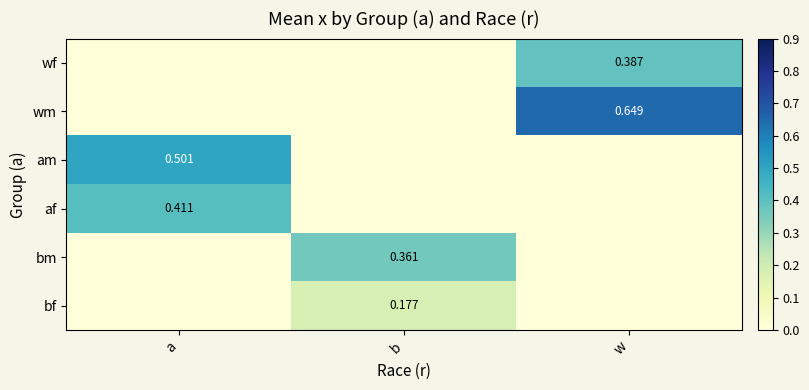

Is the value of af at a greater than the value of bm at b?

Yes